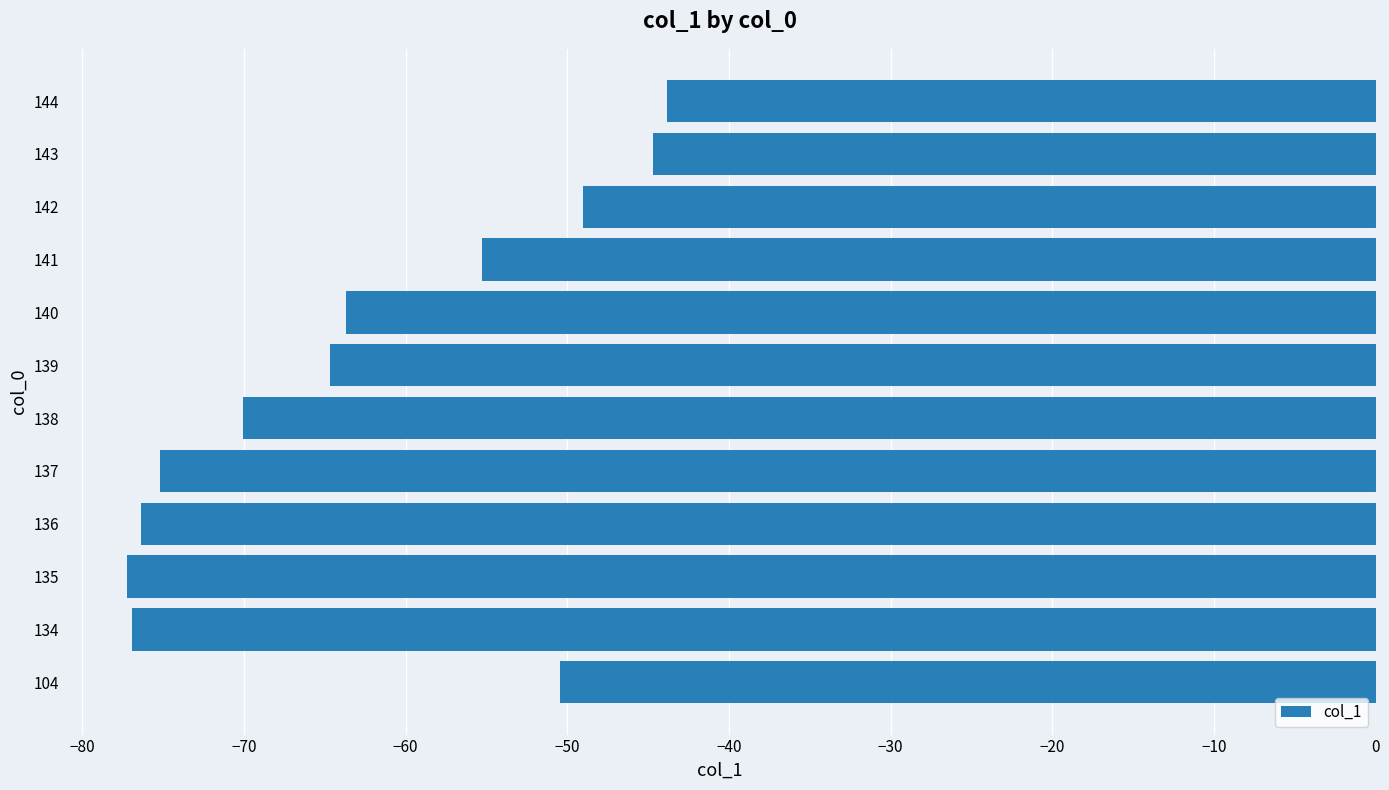

How many data points are above -63?

5